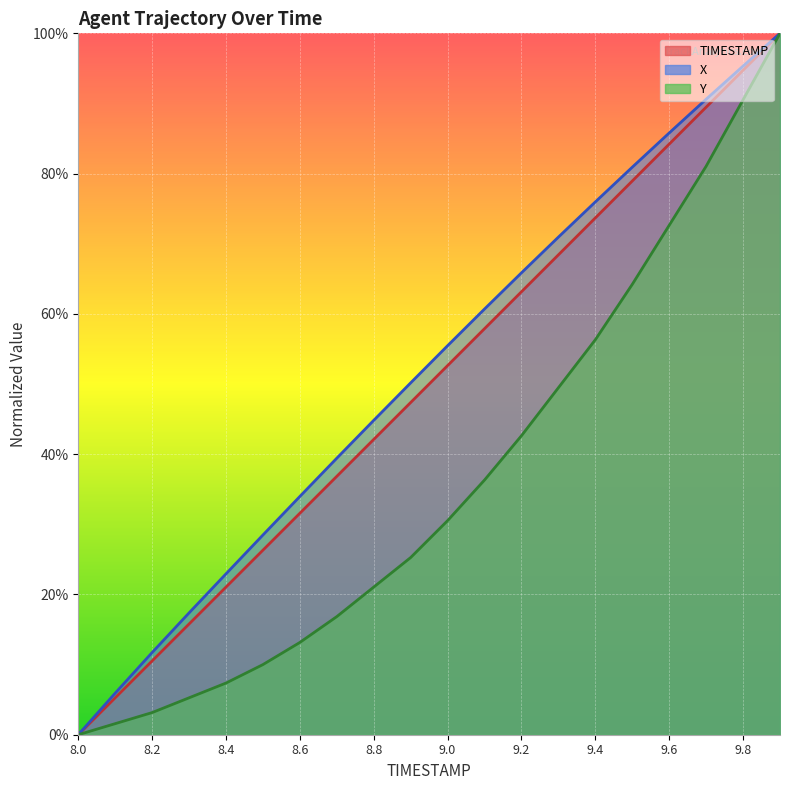

How many positive values does the Y series have?

19